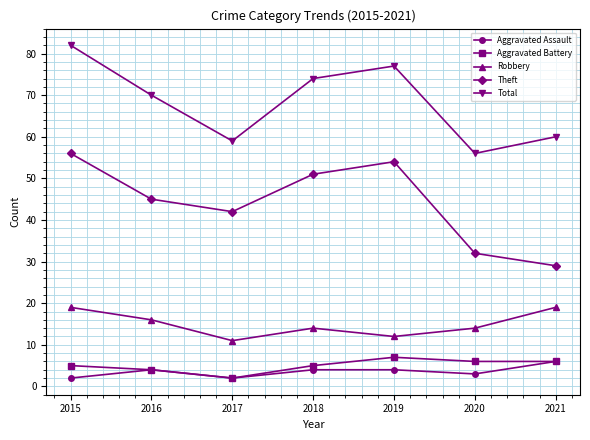

What is the difference between the highest and lowest values at 2015?

80